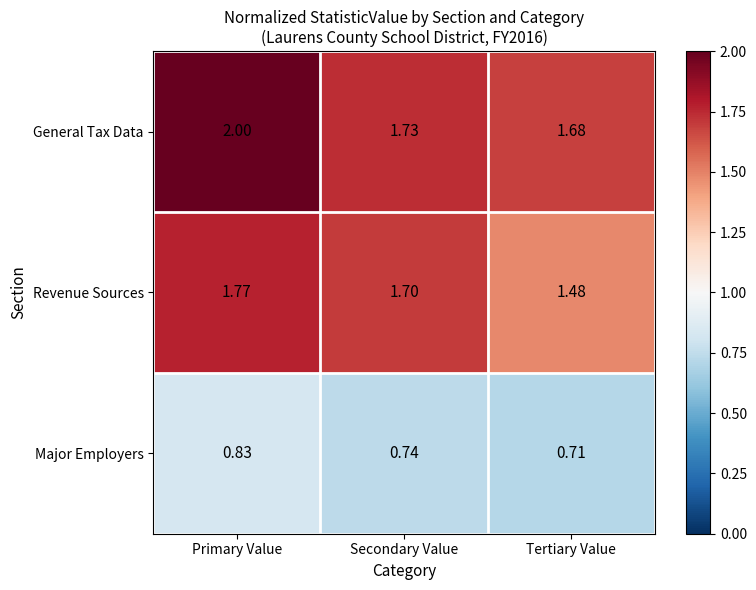

Which series has the widest spread of values?

General Tax Data